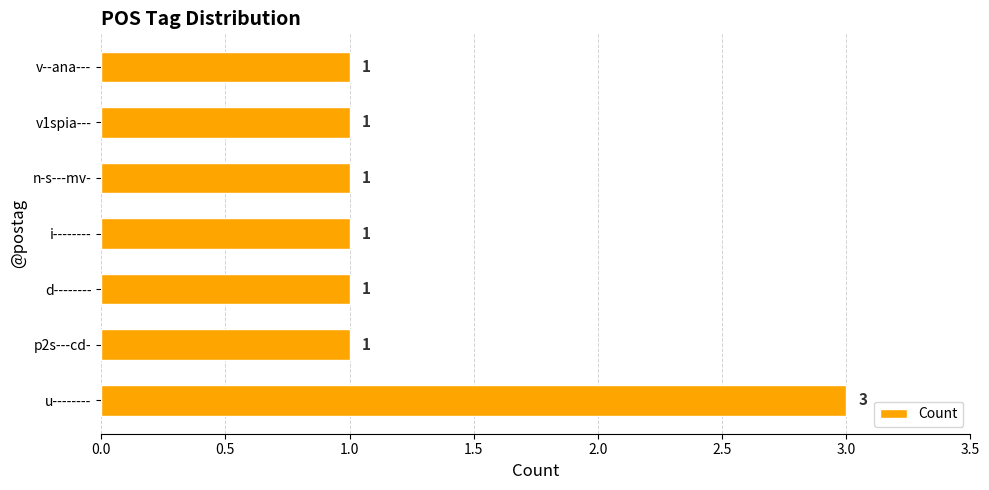

The chart shows a value of 1 at v1spia---. True or false?

True